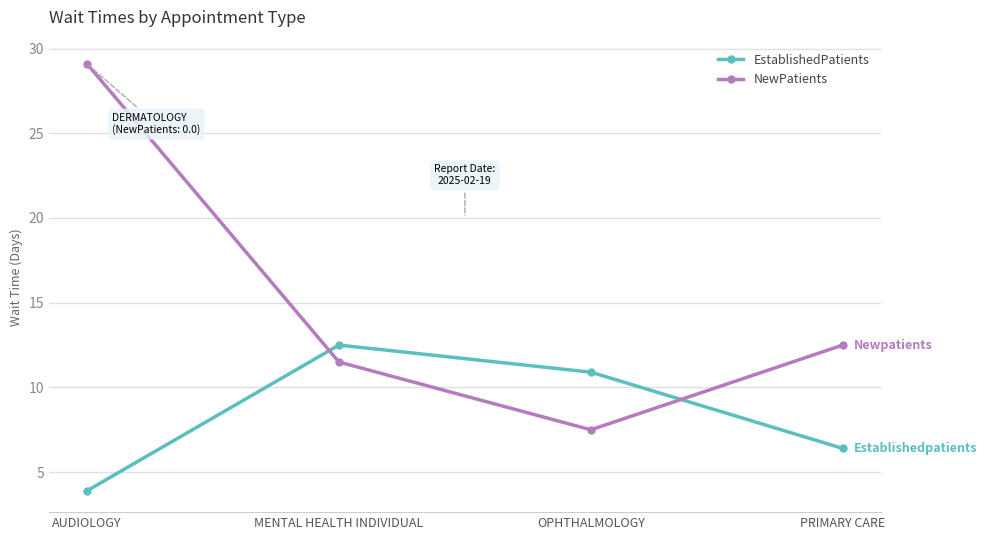

Count the number of data series in this chart.

2